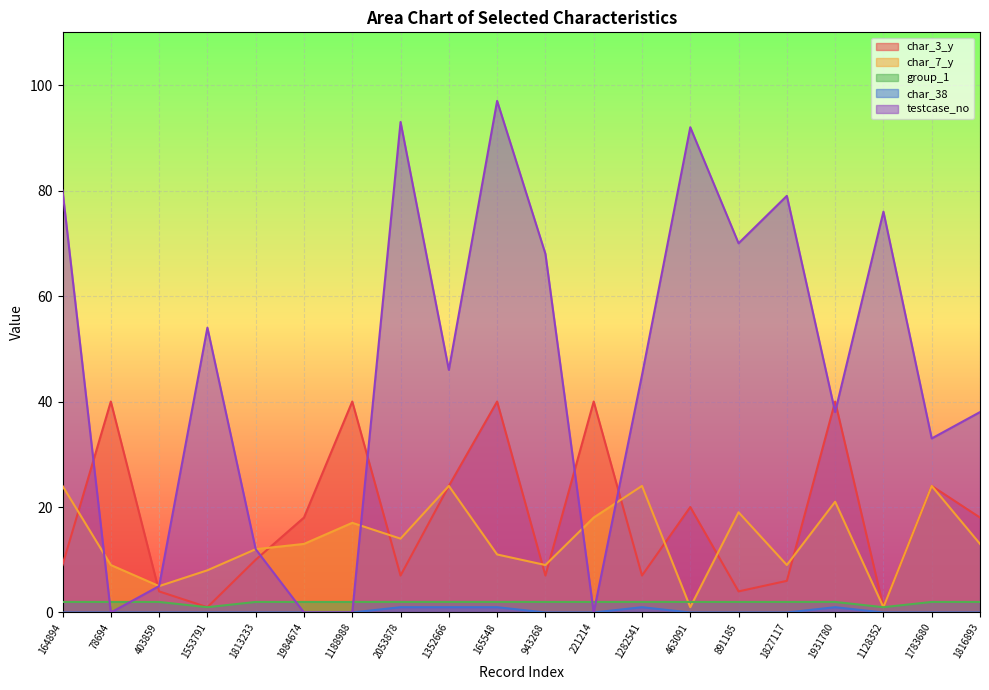

What is the value of the char_3_y point at the 17th from the left?

40